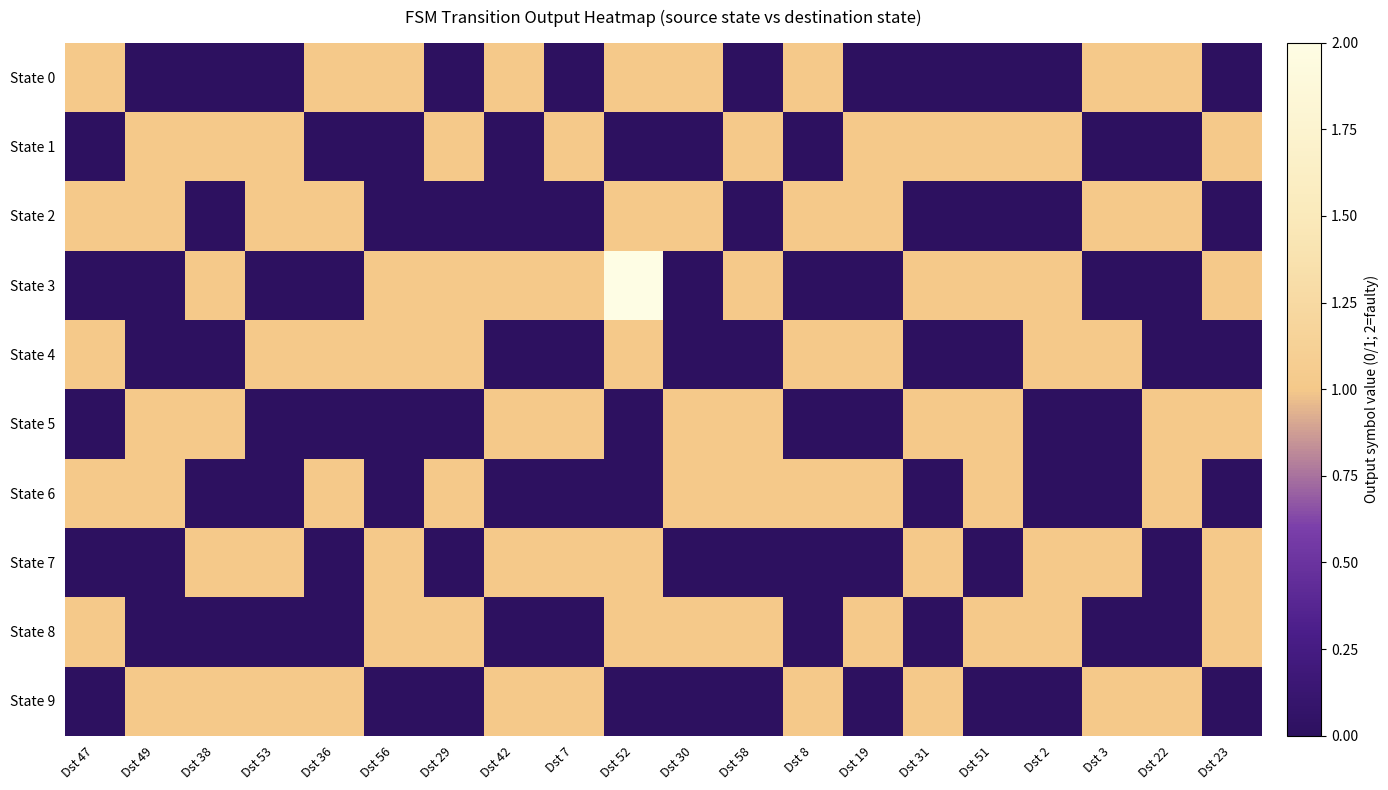

What is the total value across all series at Dst 23?

5